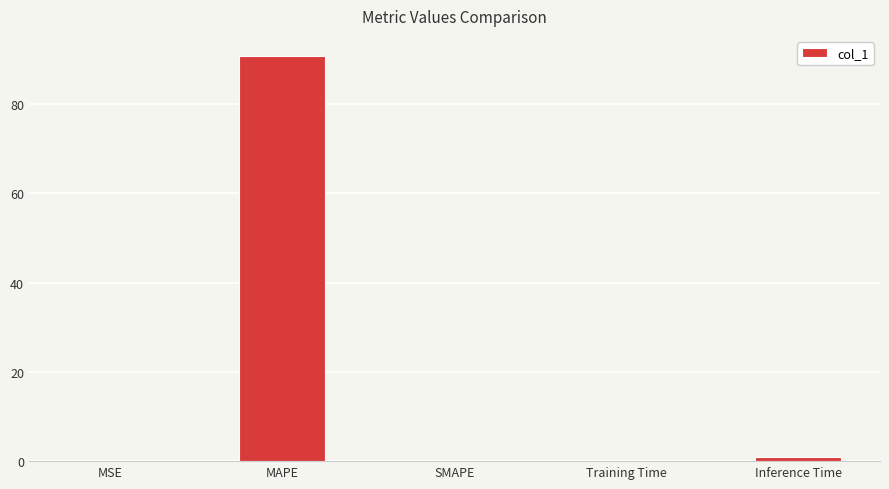

What is the maximum value shown in the chart?

90.7